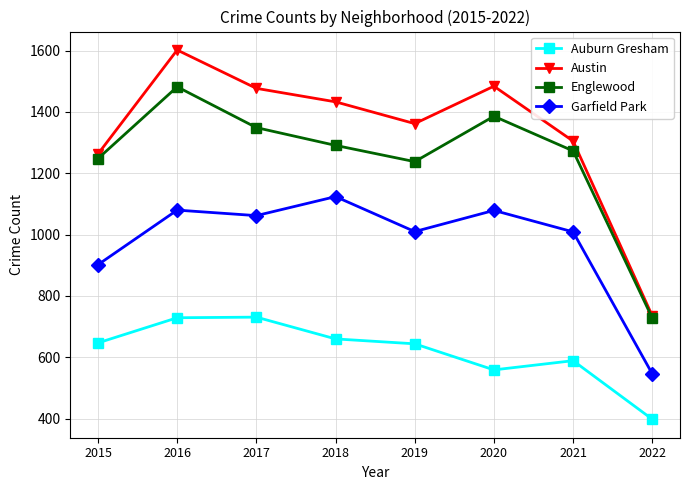

How many distinct data groups are displayed?

4